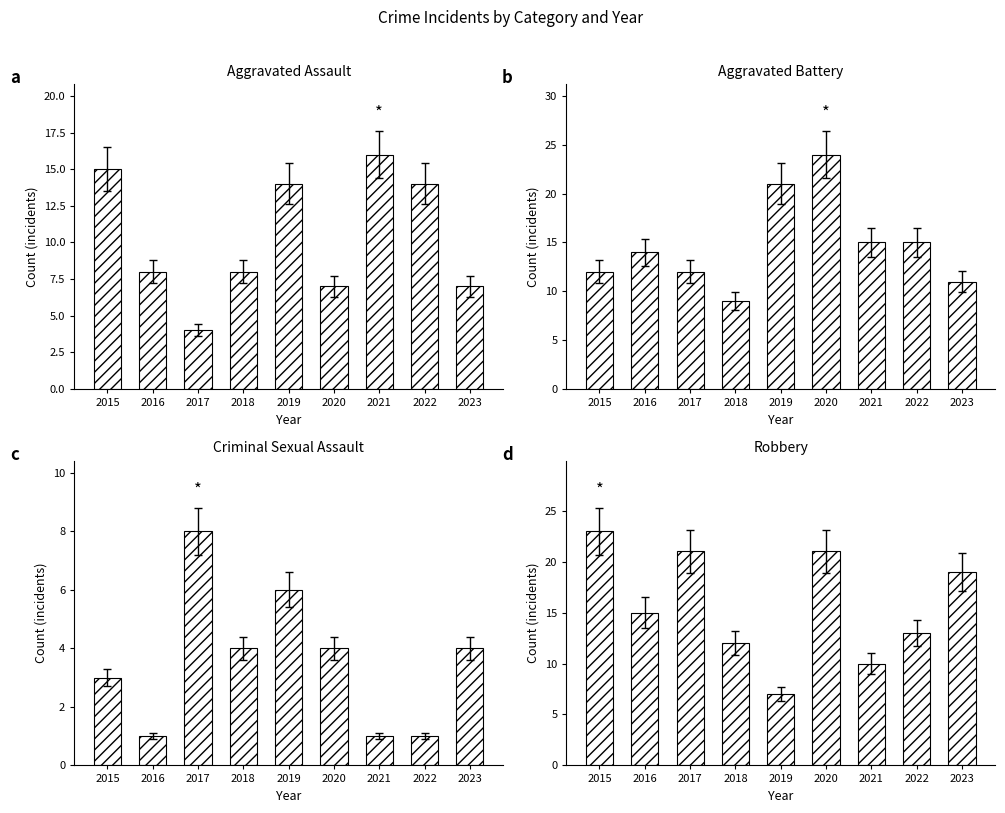

Rank the series by their maximum value, from lowest to highest.

Criminal Sexual Assault, Aggravated Assault, Robbery, Aggravated Battery